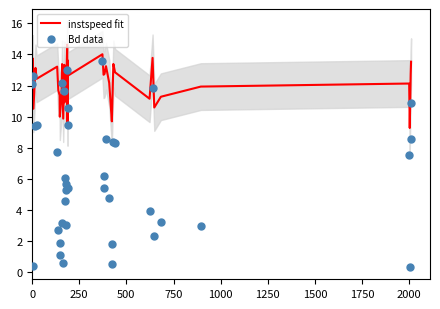

Which series reaches the minimum Y coordinate?

Bd data